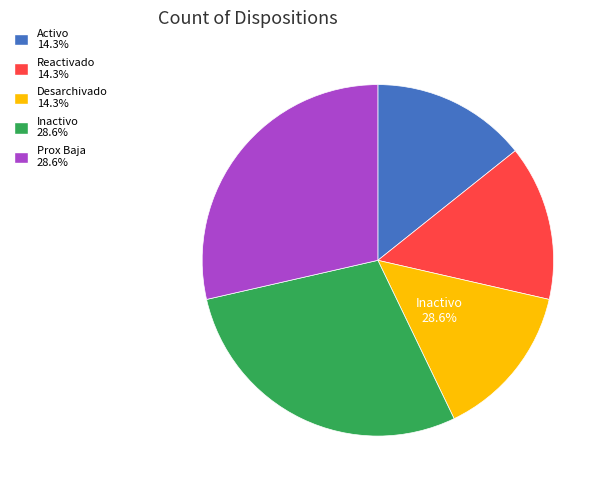

How many slices are in this pie chart?

5